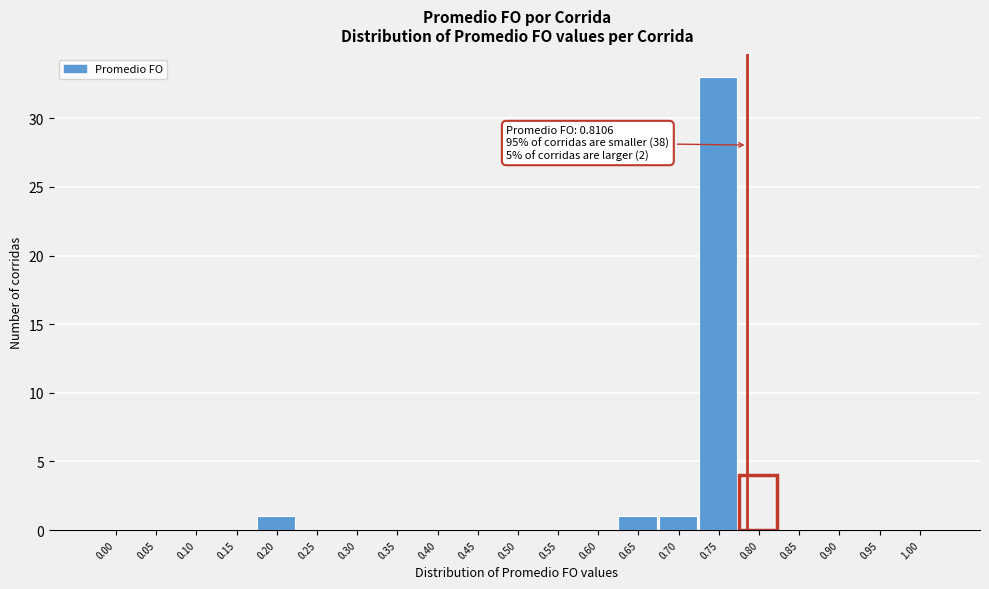

Reading left to right, transcribe all the data shown in this chart.

0.00=0	0.05=0	0.10=0	0.15=0	0.20=1	0.25=0	0.30=0	0.35=0	0.40=0	0.45=0	0.50=0	0.55=0	0.60=0	0.65=1	0.70=1	0.75=33	0.80=4	0.85=0	0.90=0	0.95=0	1.00=0